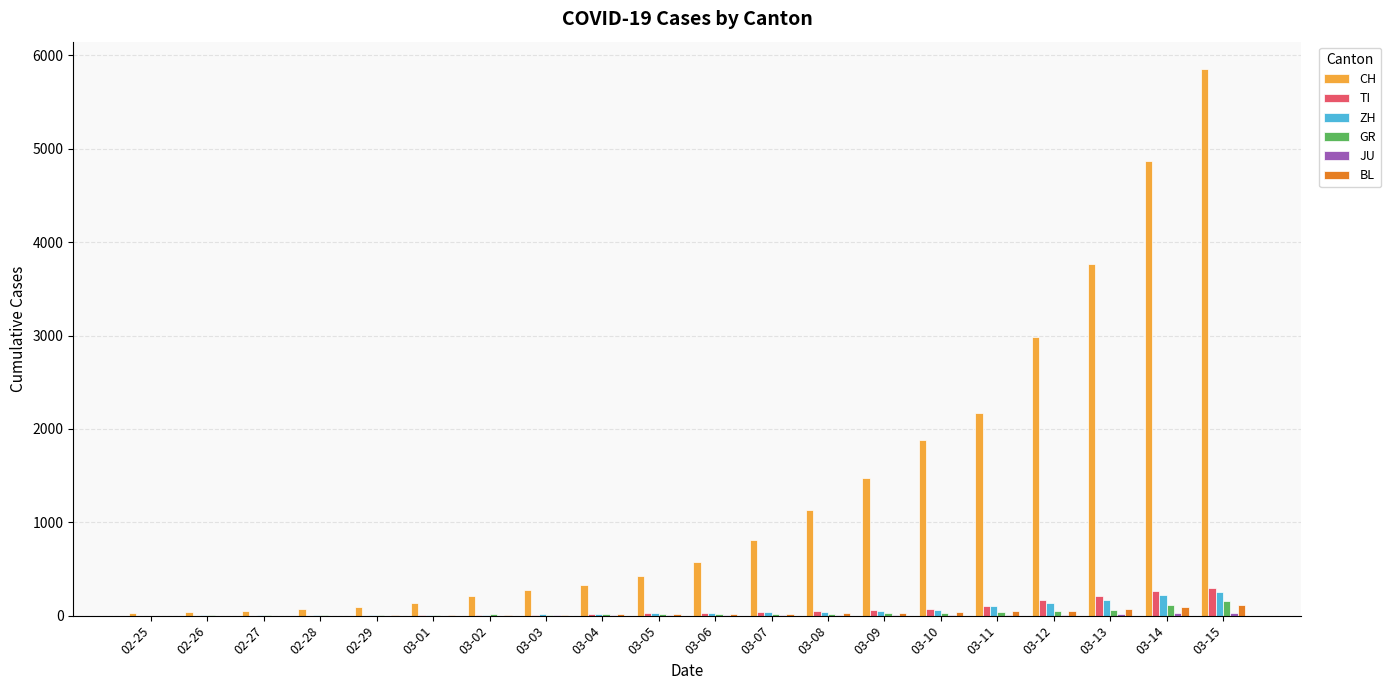

Which series has the largest total across all categories?

CH